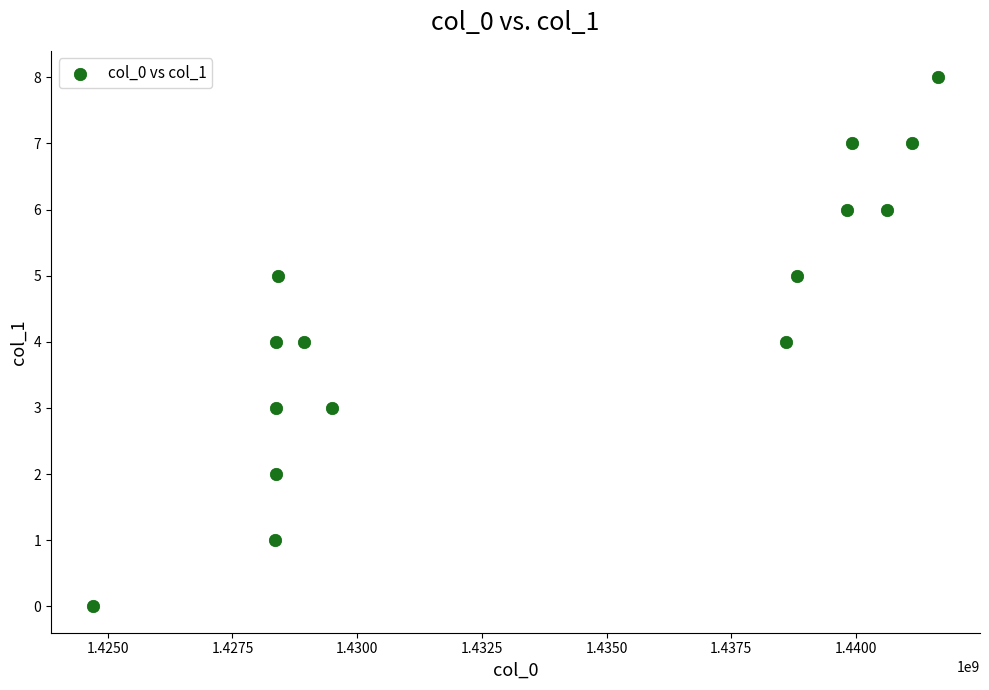

What is the range of X values (max minus min)?

16932656